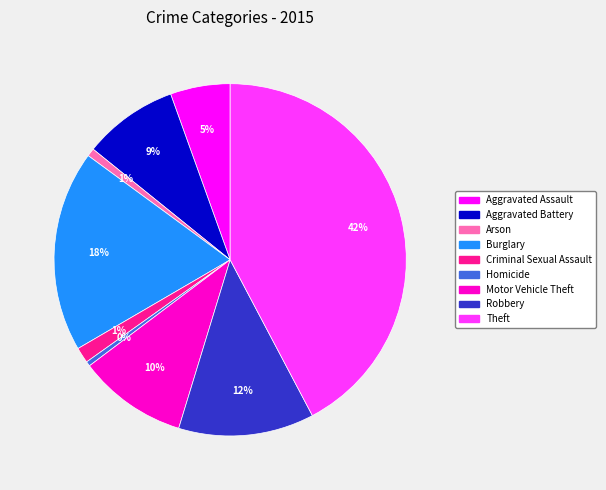

Is it true that Aggravated Assault is 5% of the pie?

True